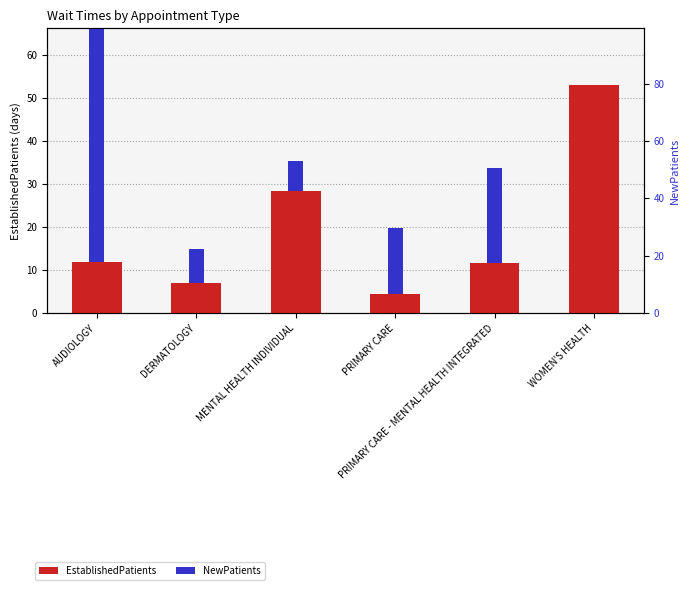

What is the sum of all EstablishedPatients values?

116.1